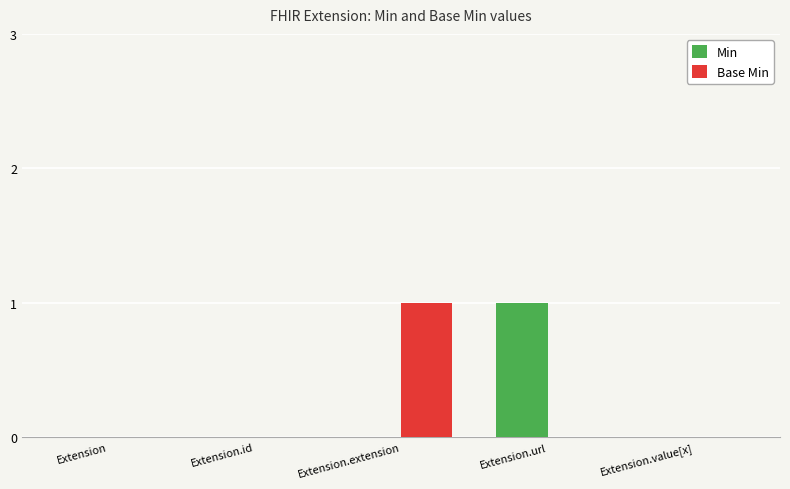

Are the bars grouped side by side (vs. stacked)?

Yes